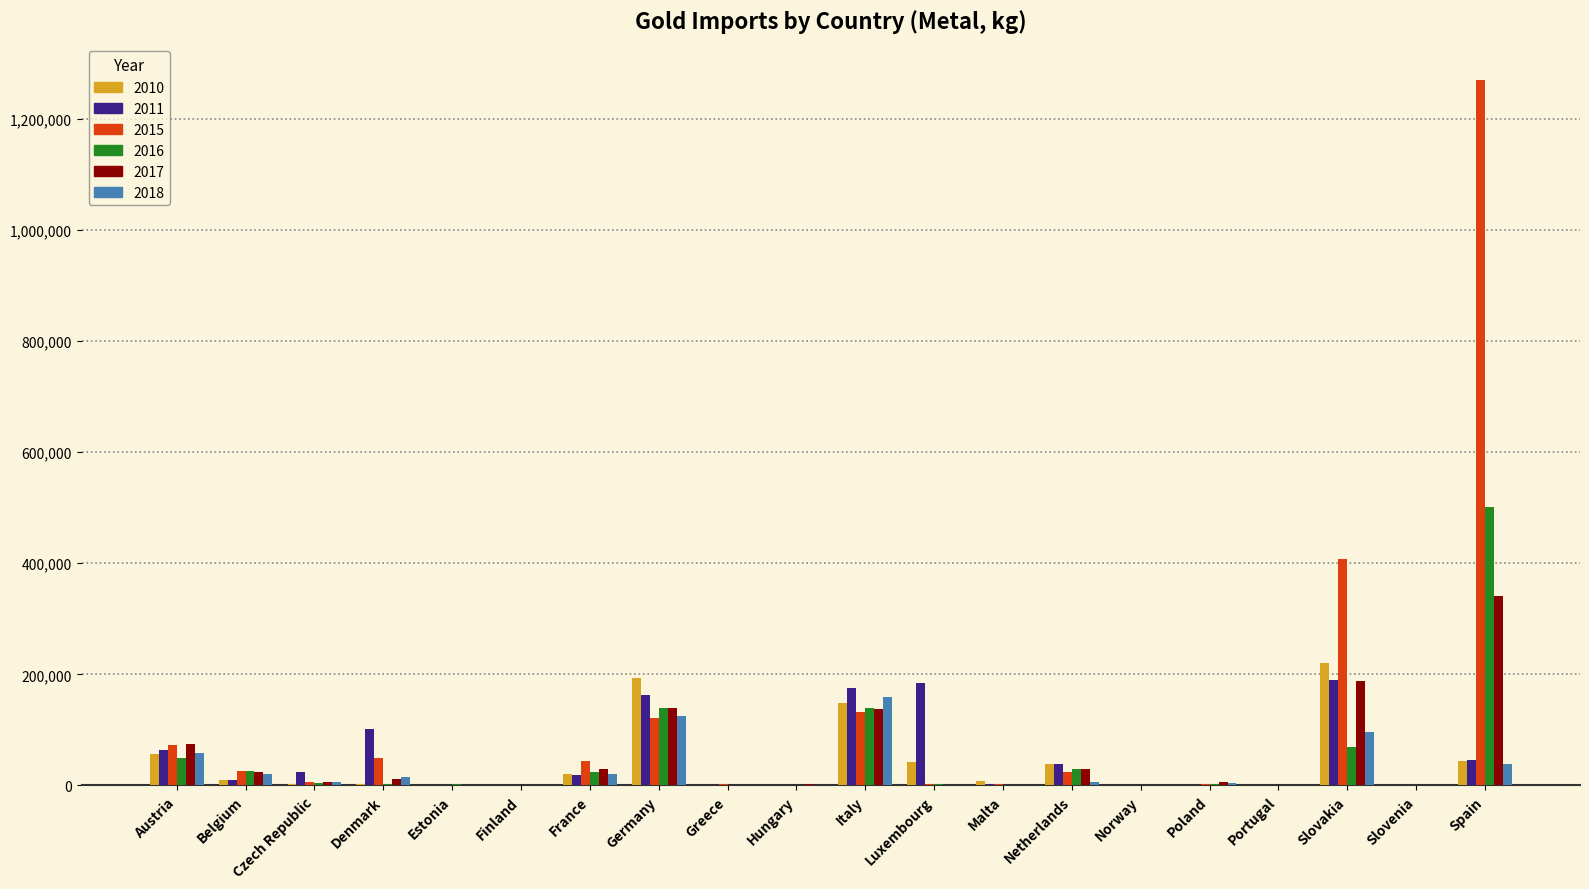

What is the total value across all series at Poland?

15746